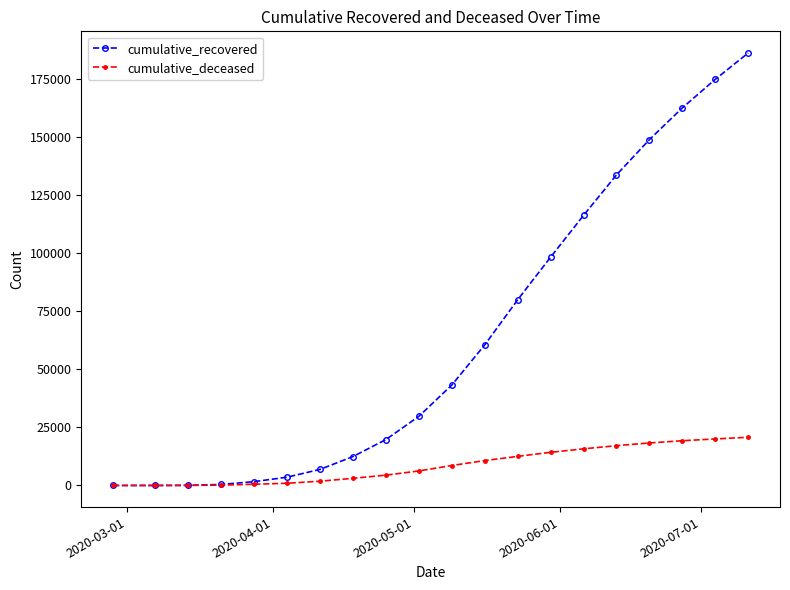

Which series has the widest spread of values?

cumulative_recovered